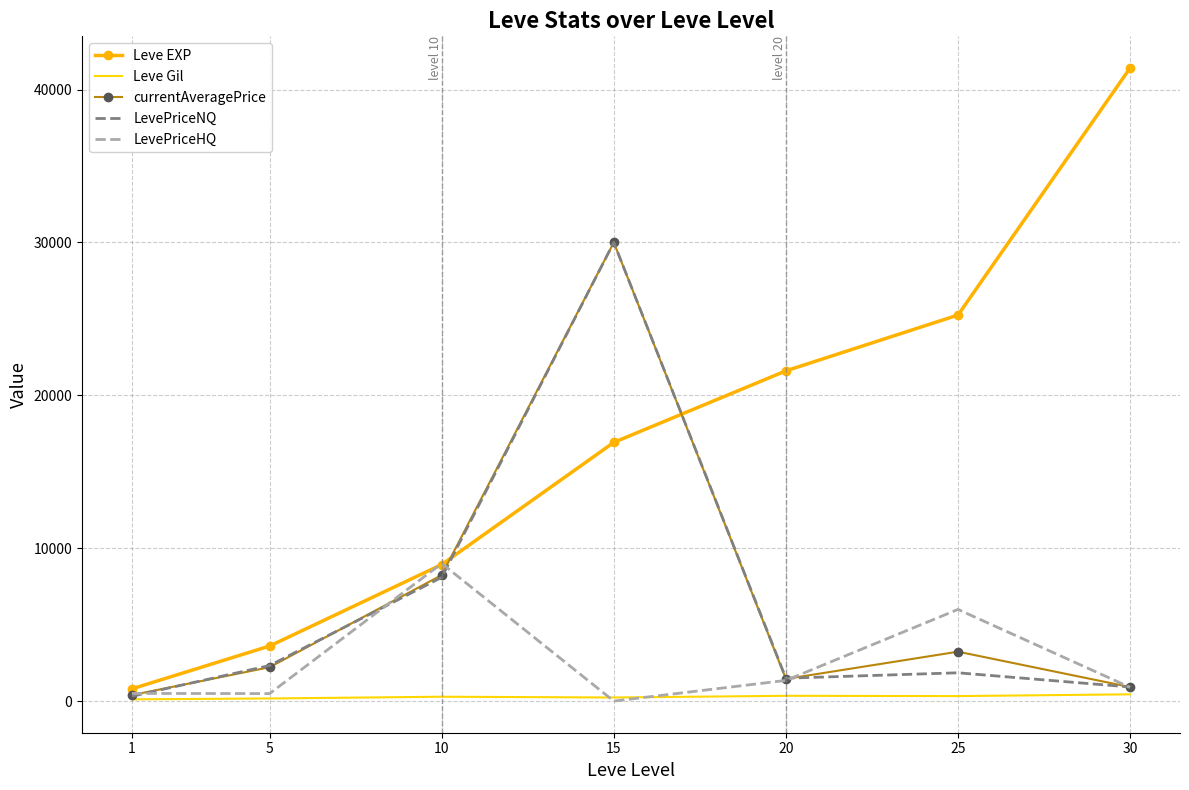

Count the number of categories in the chart.

7